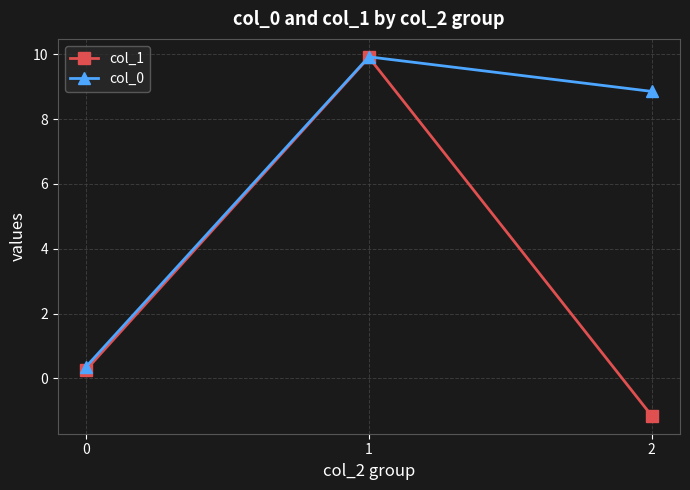

The value of col_1 at 1 is 9.9. True or false?

True